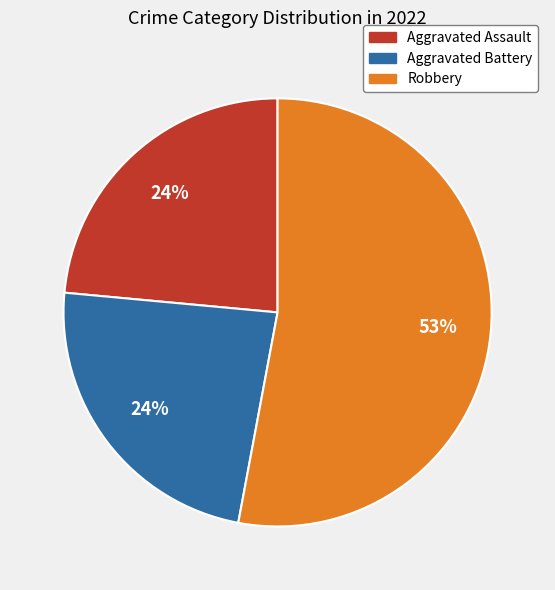

Which category has the biggest portion of the pie?

Robbery